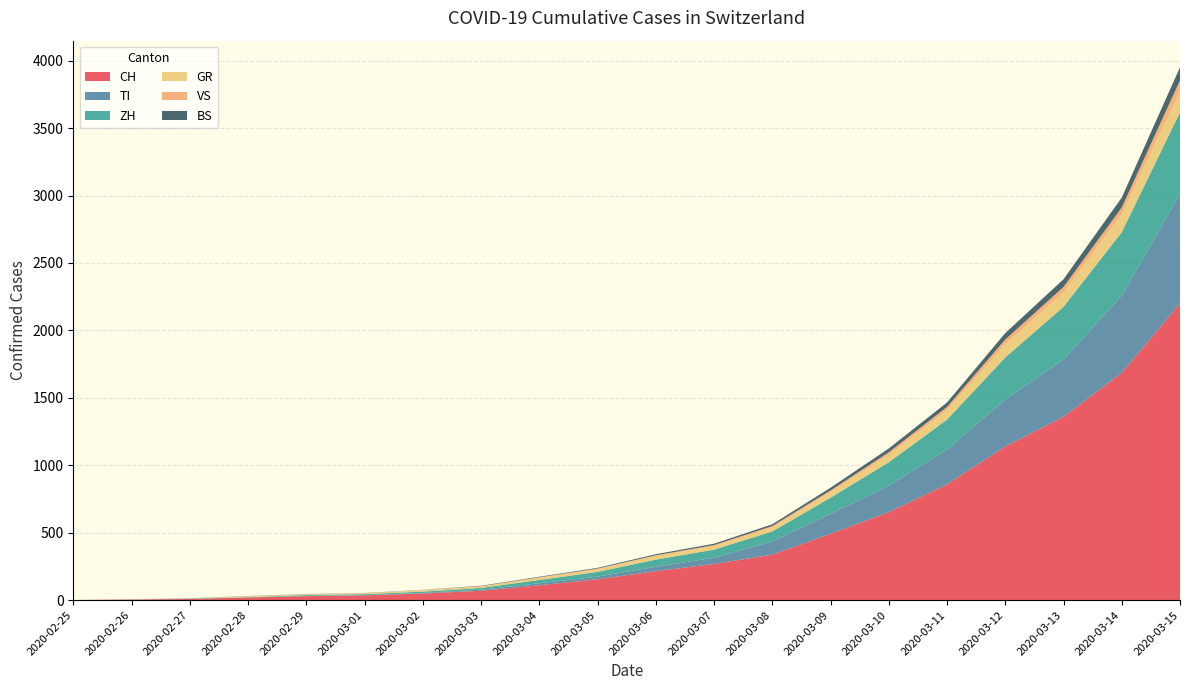

Reading left to right, extract all data points from this chart.

CH: 0	4	8	19	29	35	49	69	110	154	214	268	337	491	652	858	1139	1359	1685	2200
TI: 0	1	1	1	2	2	4	8	15	20	33	46	98	148	197	258	349	426	573	814
ZH: 0	0	2	2	6	7	10	13	24	35	53	60	74	120	173	222	311	390	470	604
GR: 0	2	2	6	6	6	9	10	16	20	26	27	30	42	56	71	98	107	134	155
VS: 0	0	0	1	1	2	3	3	4	5	6	7	10	12	18	23	35	40	49	81
BS: 0	0	1	1	1	1	1	3	4	5	8	10	13	20	28	33	48	57	74	97